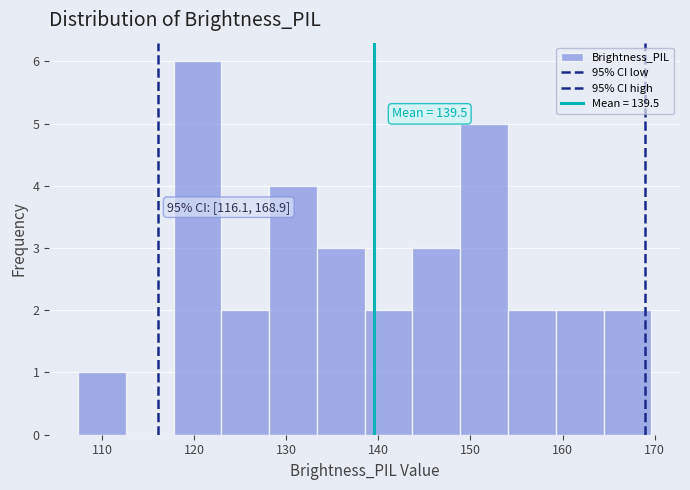

Which range on the x-axis has the tallest bar?

118 to 123